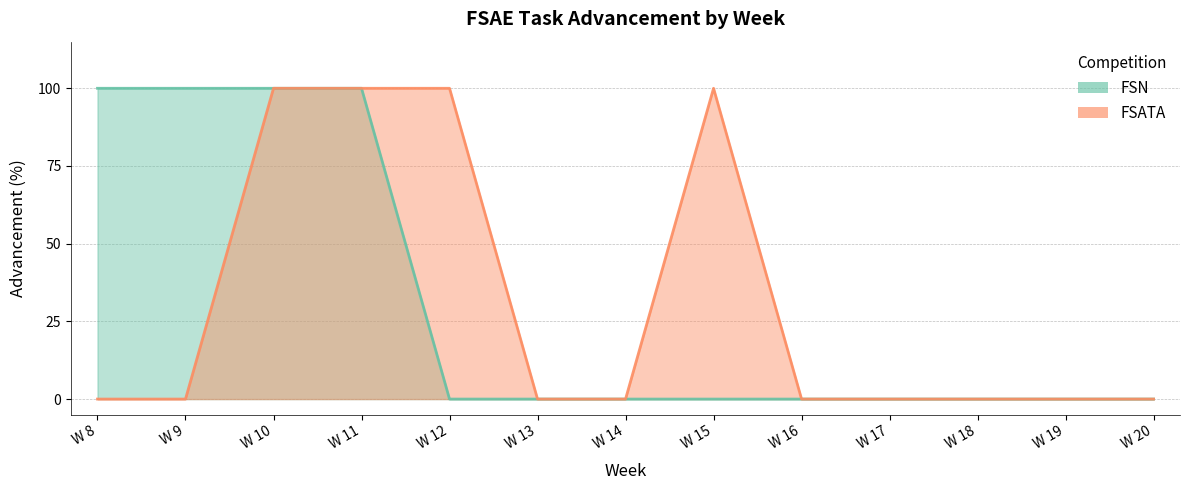

Reading left to right, what are all the values shown in this chart?

FSN: W 8=100	W 9=100	W 10=100	W 11=100	W 12=0	W 13=0	W 14=0	W 15=0	W 16=0	W 17=0	W 18=0	W 19=0	W 20=0
FSATA: W 8=0	W 9=0	W 10=100	W 11=100	W 12=100	W 13=0	W 14=0	W 15=100	W 16=0	W 17=0	W 18=0	W 19=0	W 20=0